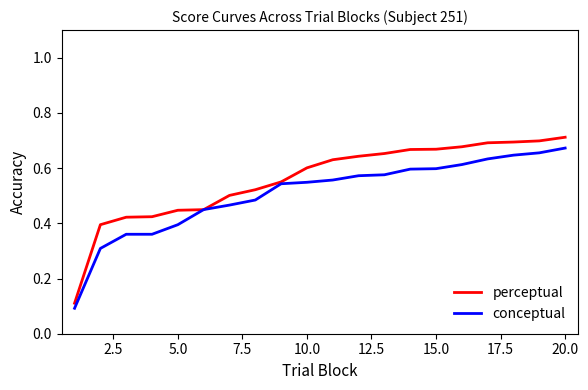

After their last crossing, which series has the higher values: conceptual or perceptual?

perceptual